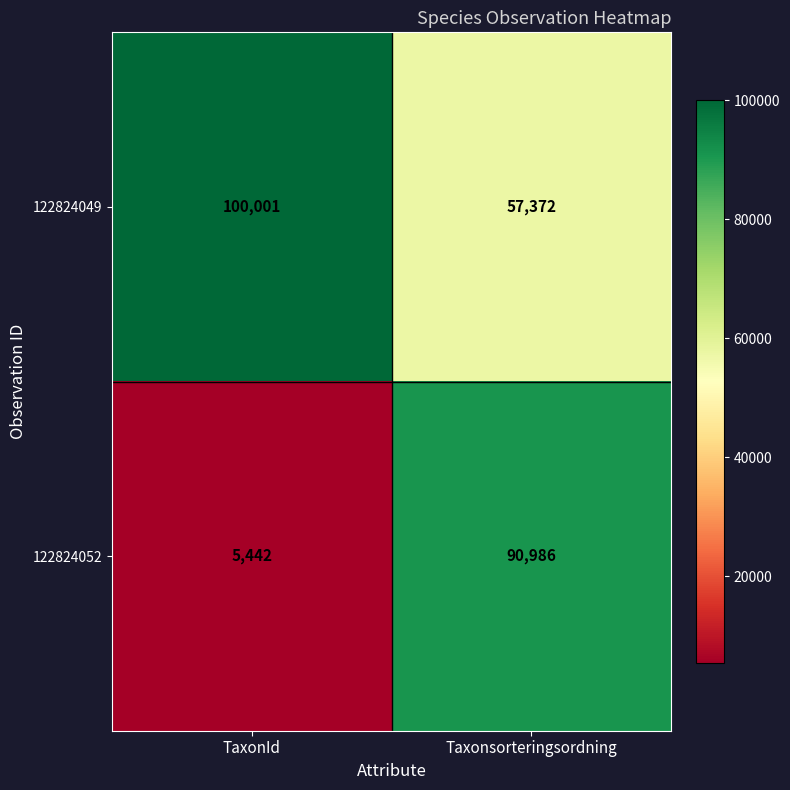

What is the difference between the 122824052 values at TaxonId and Taxonsorteringsordning?

85544